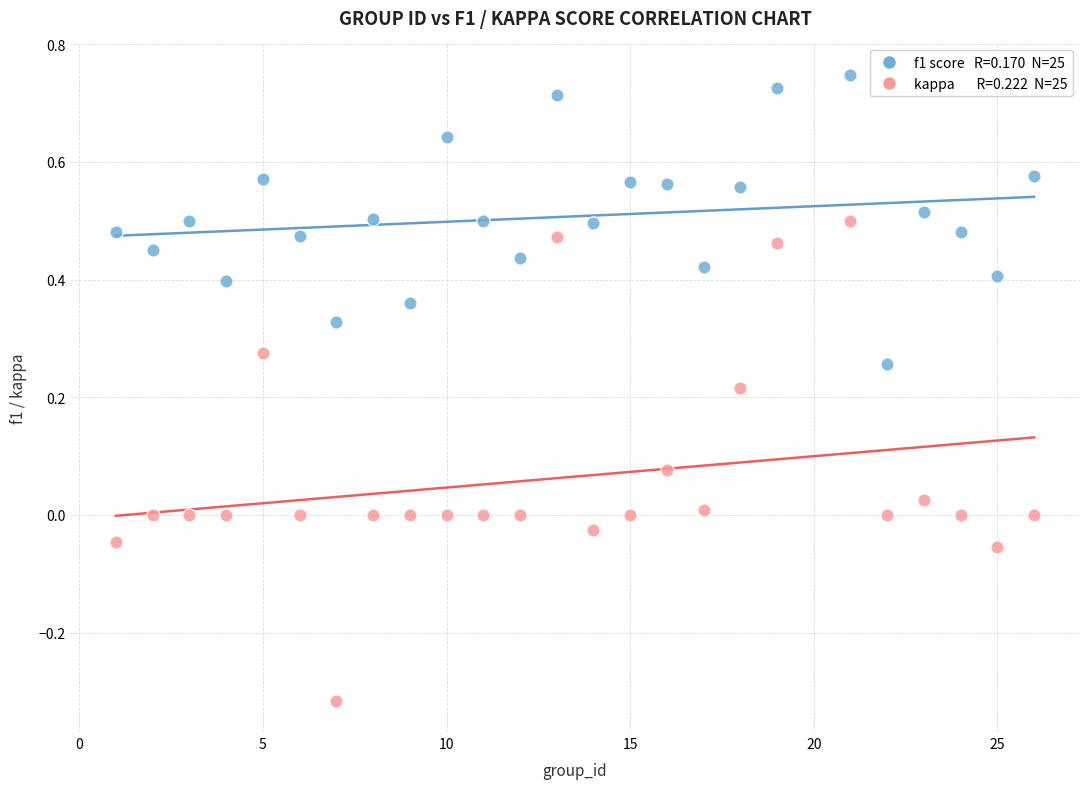

Across all data points, what is the range of Y values (max minus min)?

1.1